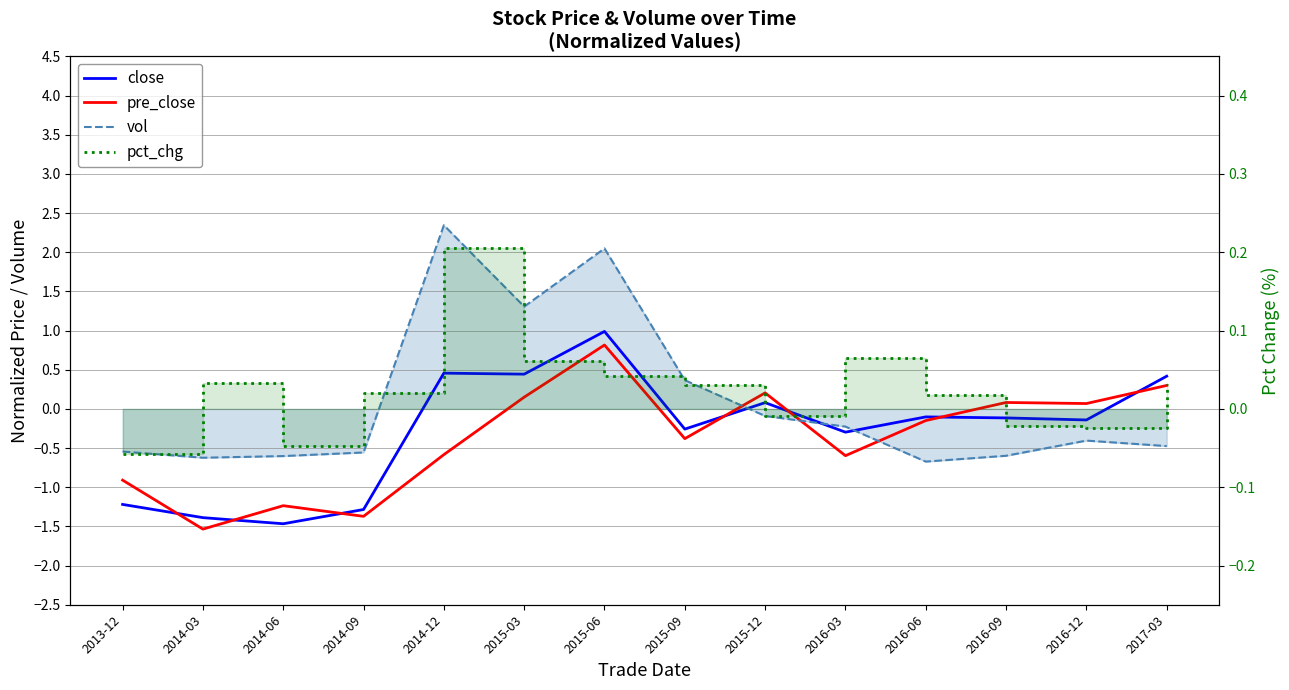

At which category does vol reach its first local peak?

2014-12